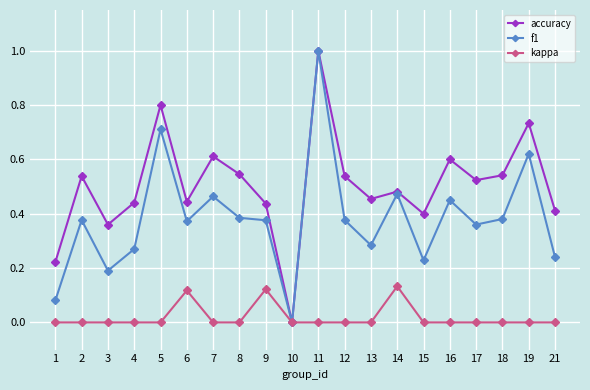

At which label is accuracy closest to 0?

10